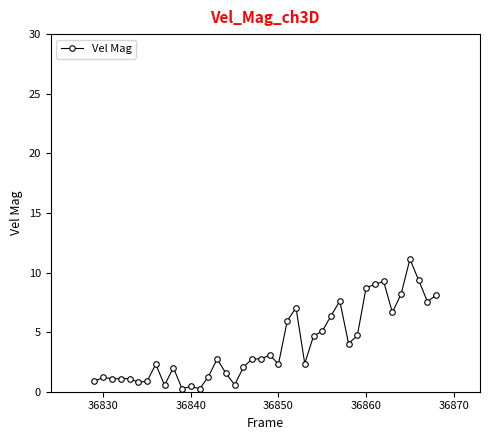

What is the difference between the maximum and second lowest values?

10.9